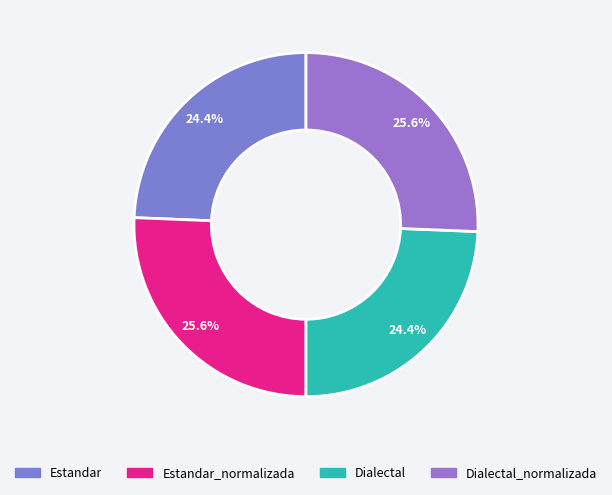

Is there a majority slice in this chart?

No